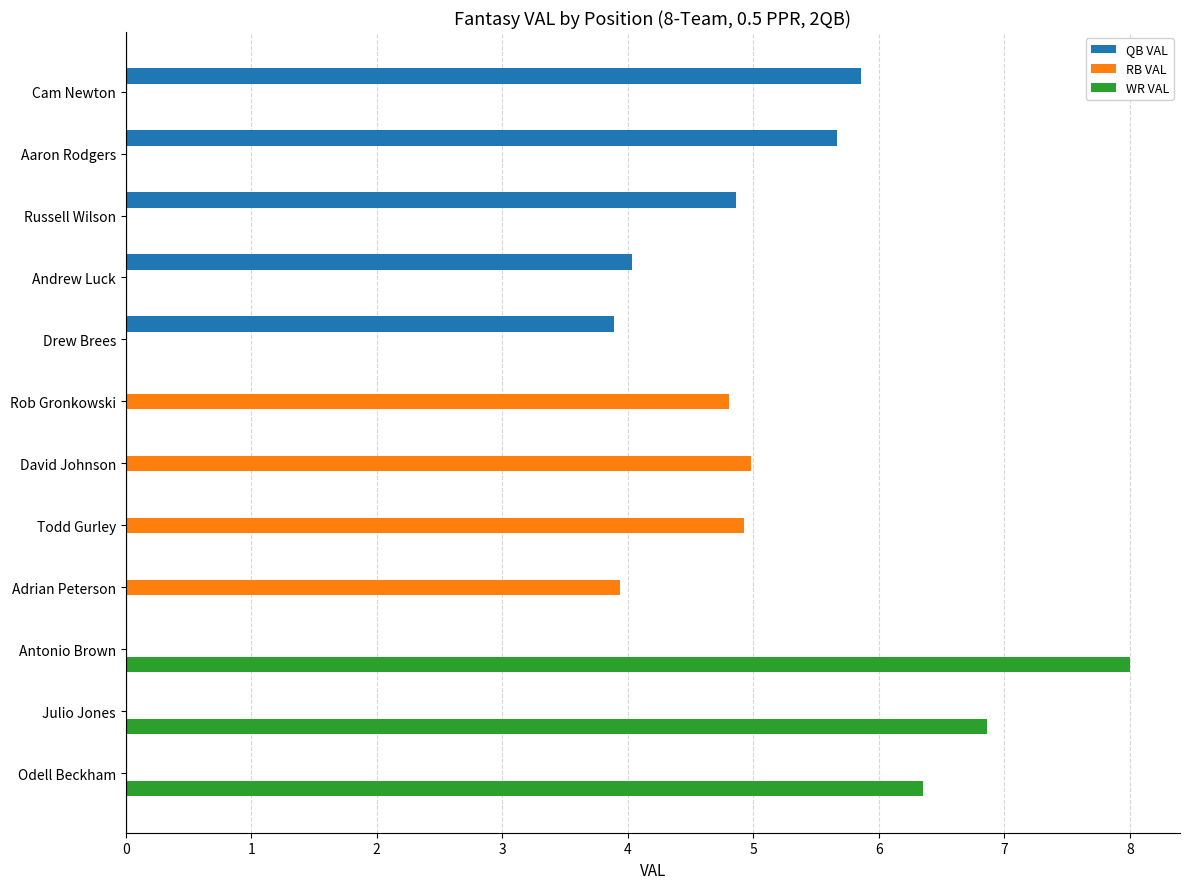

At which category is the sum across all series the highest?

Antonio Brown